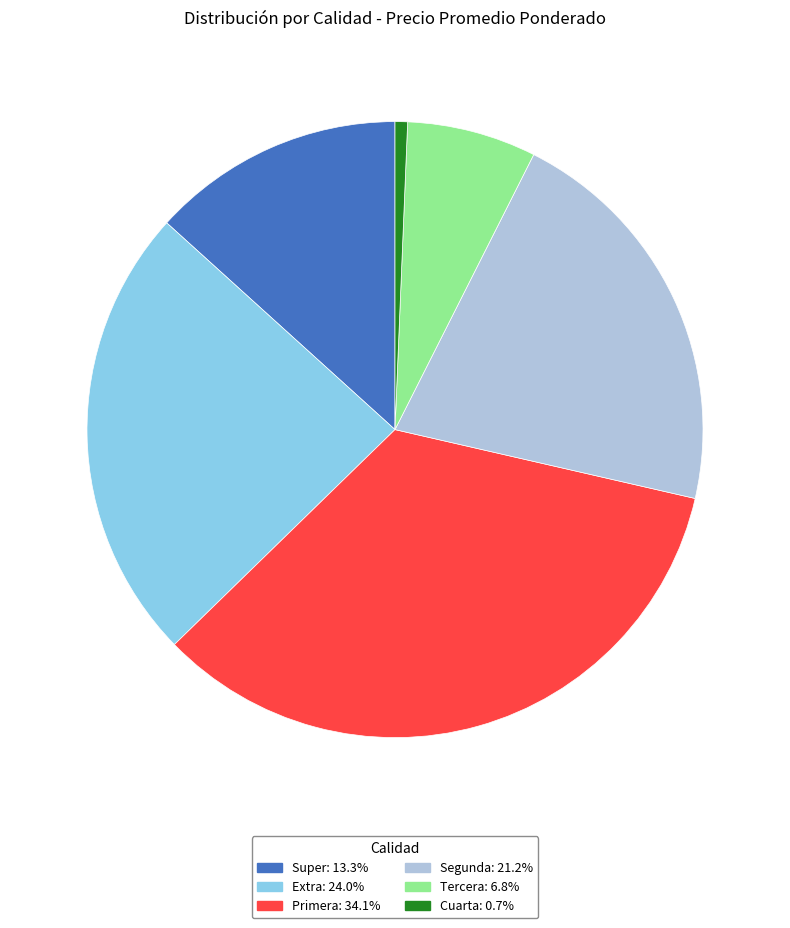

Count the number of slices in the pie.

6